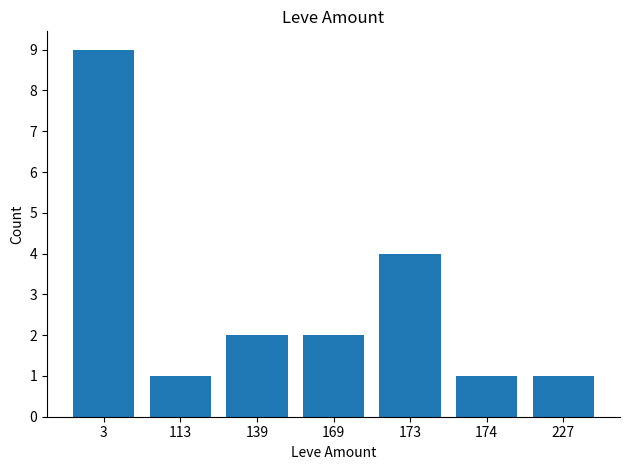

Does the chart contain stacked bars?

No